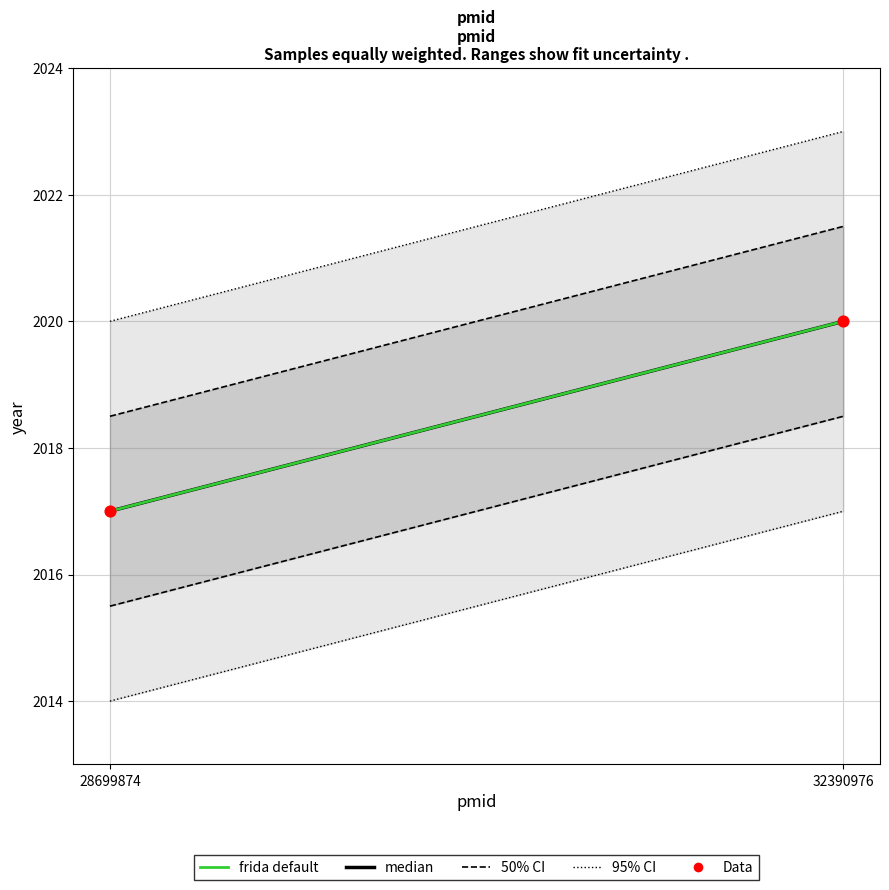

What Y value in the scatter plot is closest to 2018?

2017